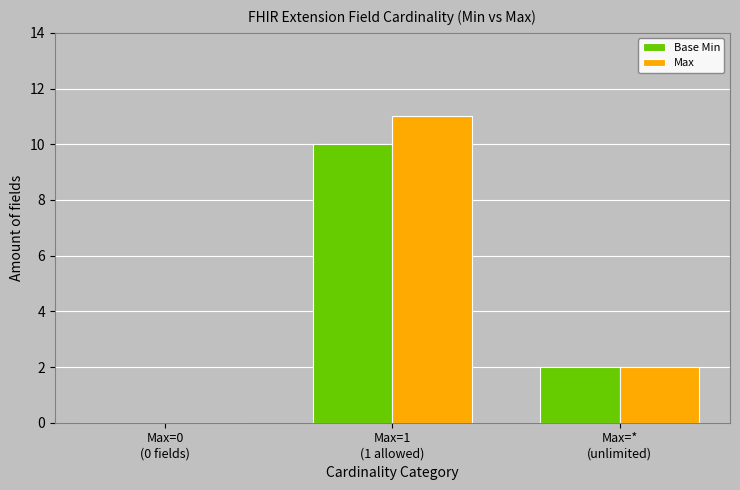

What is the maximum value for Base Min?

10